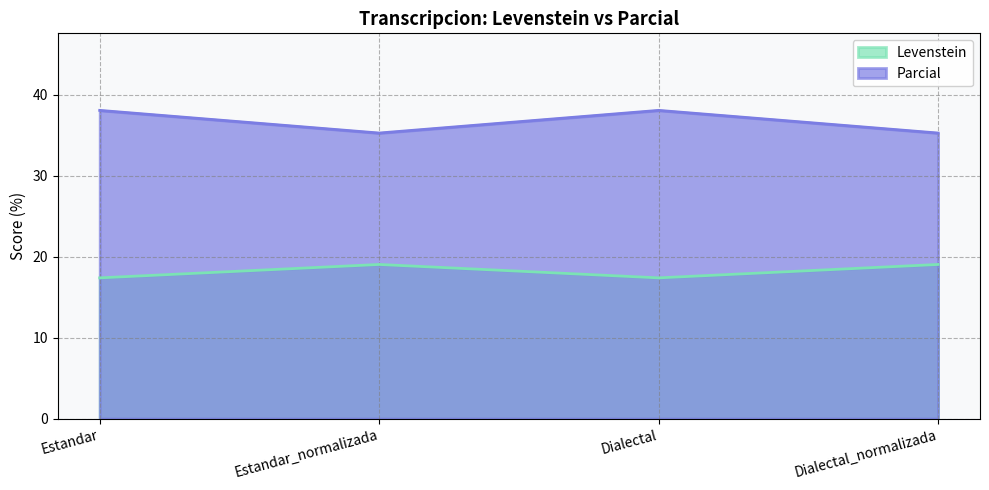

True or false: Parcial and Levenstein intersect in this chart.

False